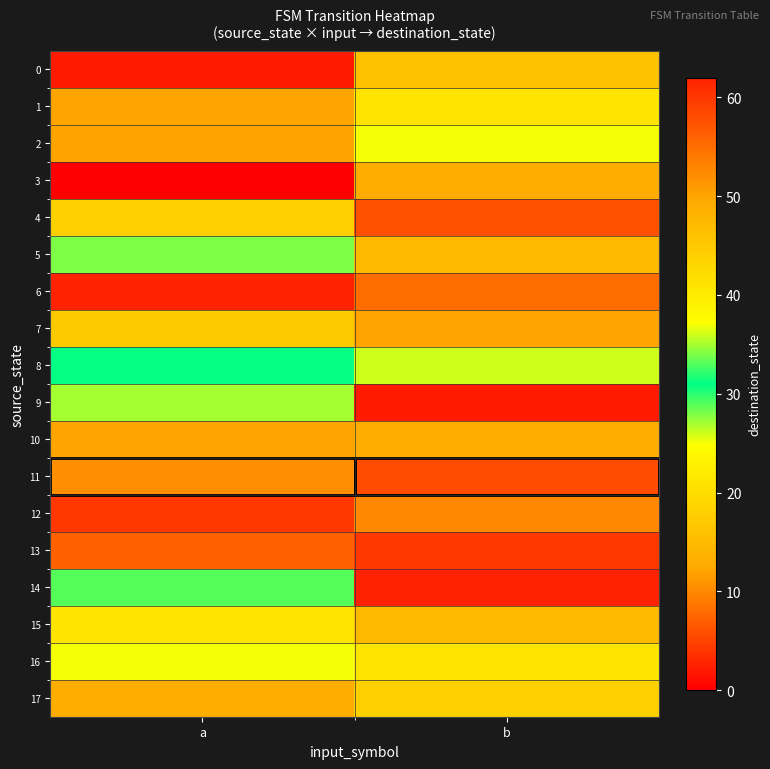

Reading left to right, extract all data points from this chart.

0: a=2	b=16
1: a=50	b=41
2: a=12	b=37
3: a=0	b=13
4: a=18	b=6
5: a=28	b=15
6: a=62	b=55
7: a=17	b=50
8: a=31	b=26
9: a=27	b=2
10: a=50	b=13
11: a=52	b=58
12: a=60	b=10
13: a=56	b=60
14: a=29	b=62
15: a=21	b=15
16: a=25	b=41
17: a=49	b=44